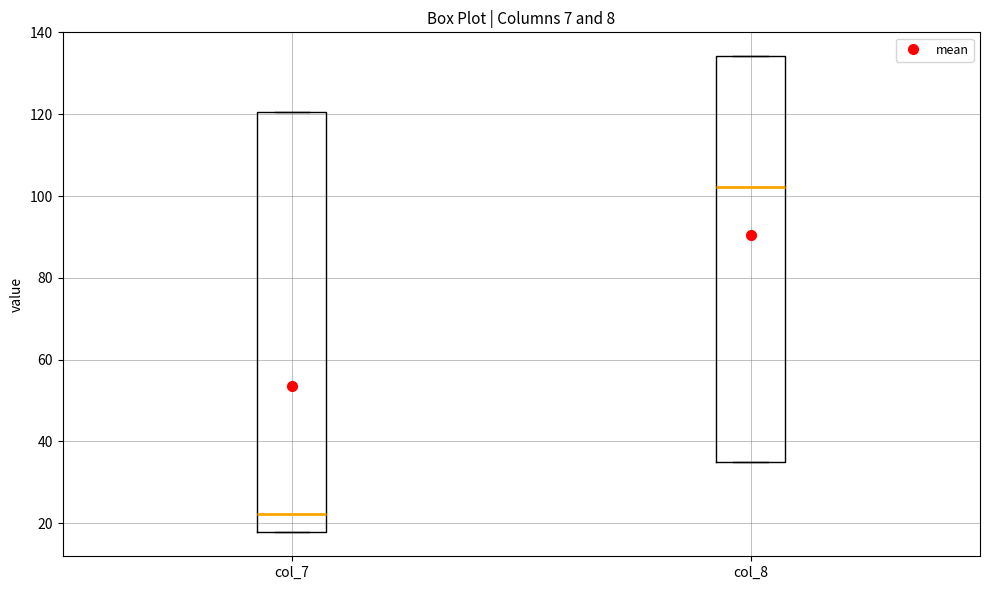

Where does the median line of the box for col_7 sit on the y-axis? The values are not printed on the chart, so give them approximately, as read against the axis.

22